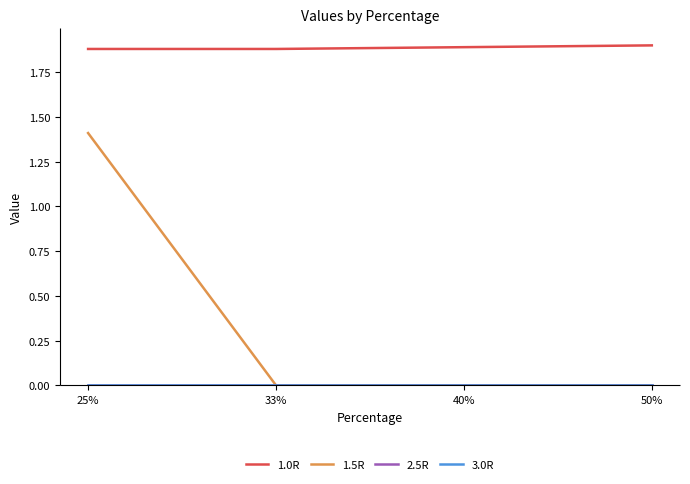

What is the greatest value displayed?

1.9